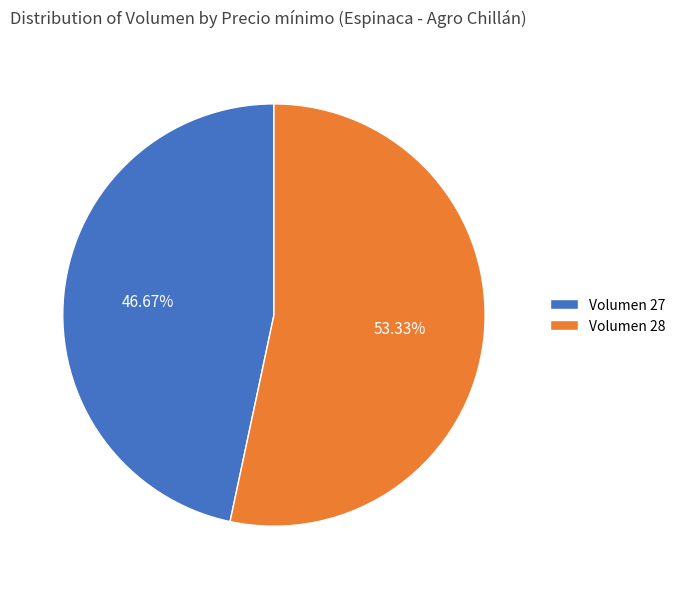

Which slice represents more than half of the pie?

Volumen 28